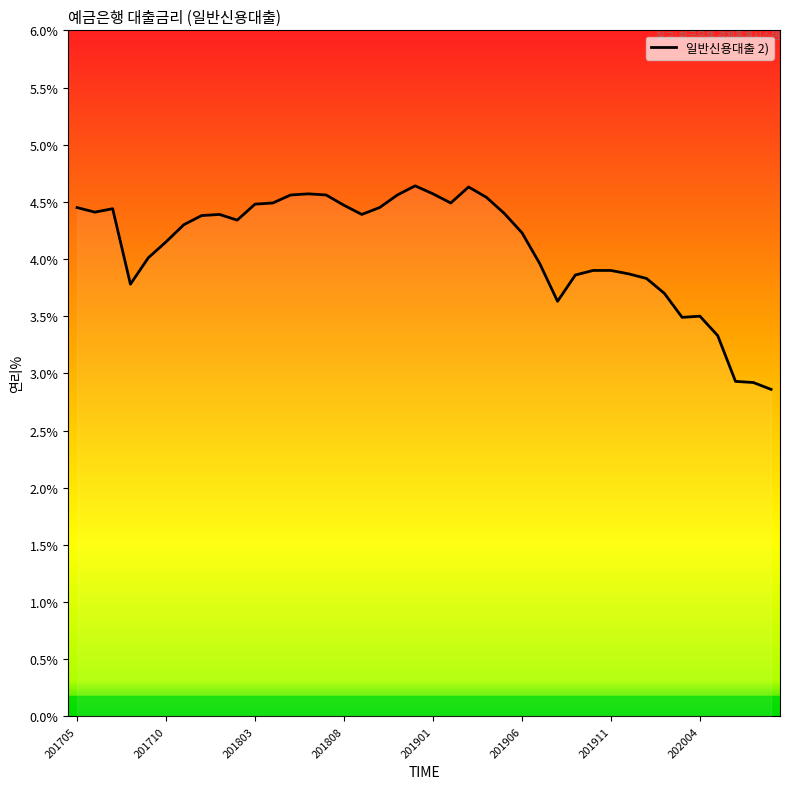

What is the minimum value shown in the chart?

2.9